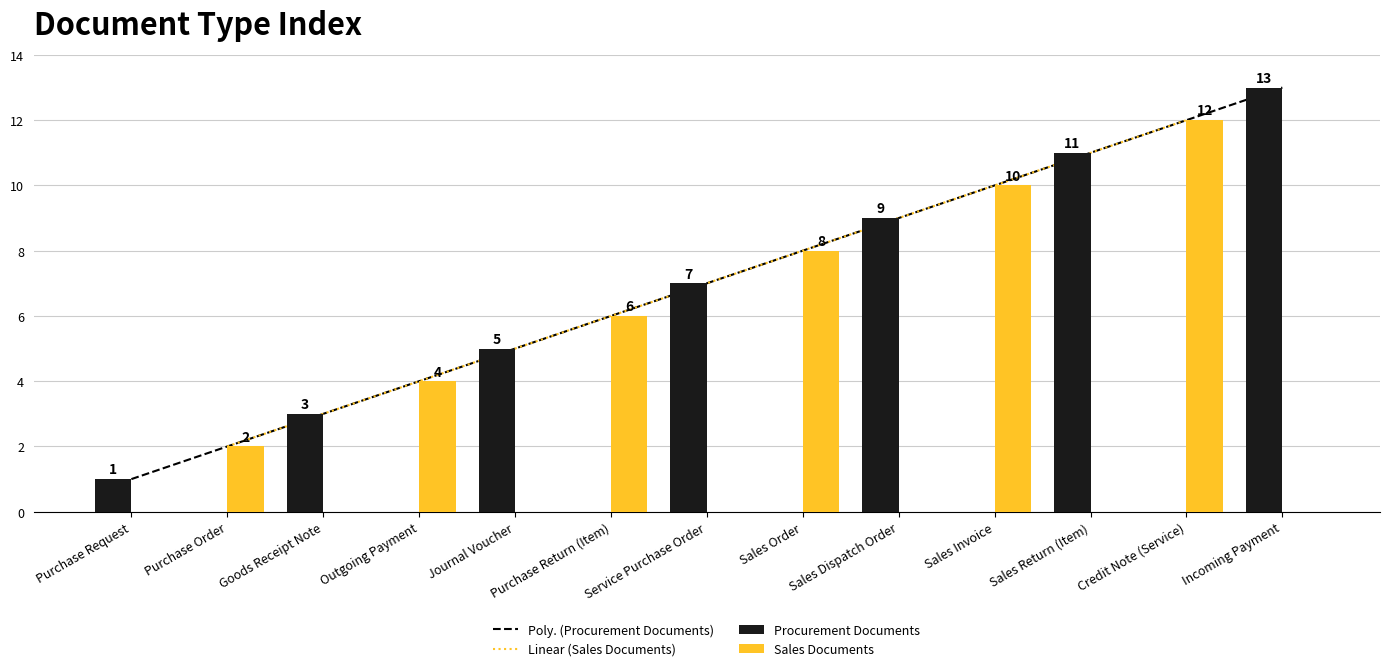

True or false: the data shows 4 at Goods Receipt Note.

False